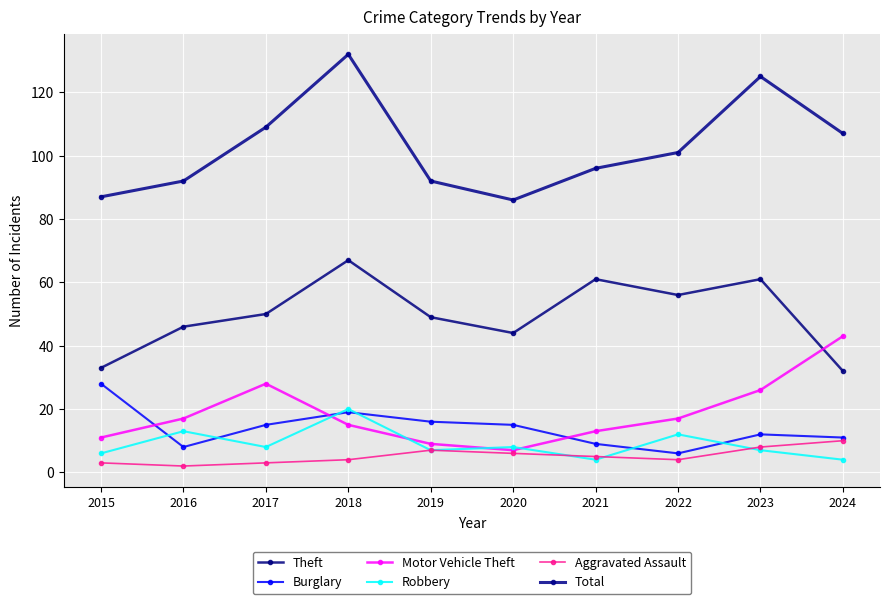

Where is the first local minimum for Robbery?

2017